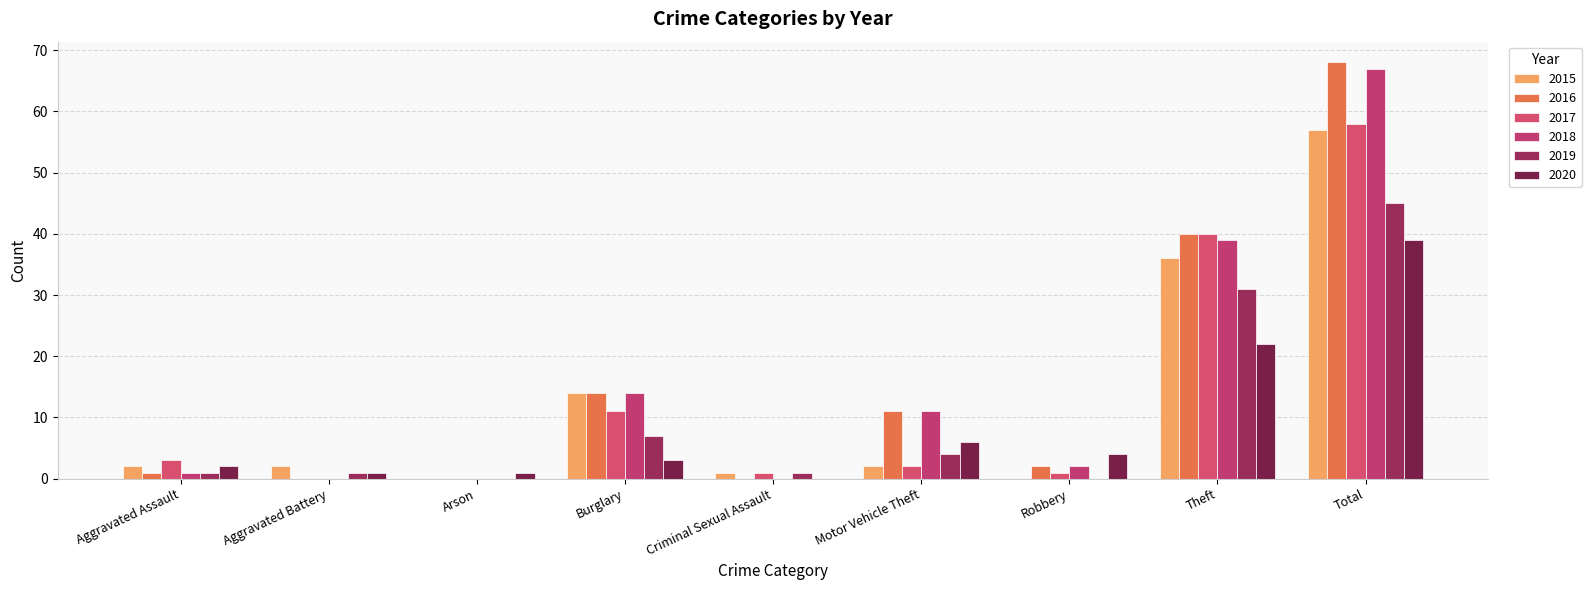

How many groups of bars are there?

9